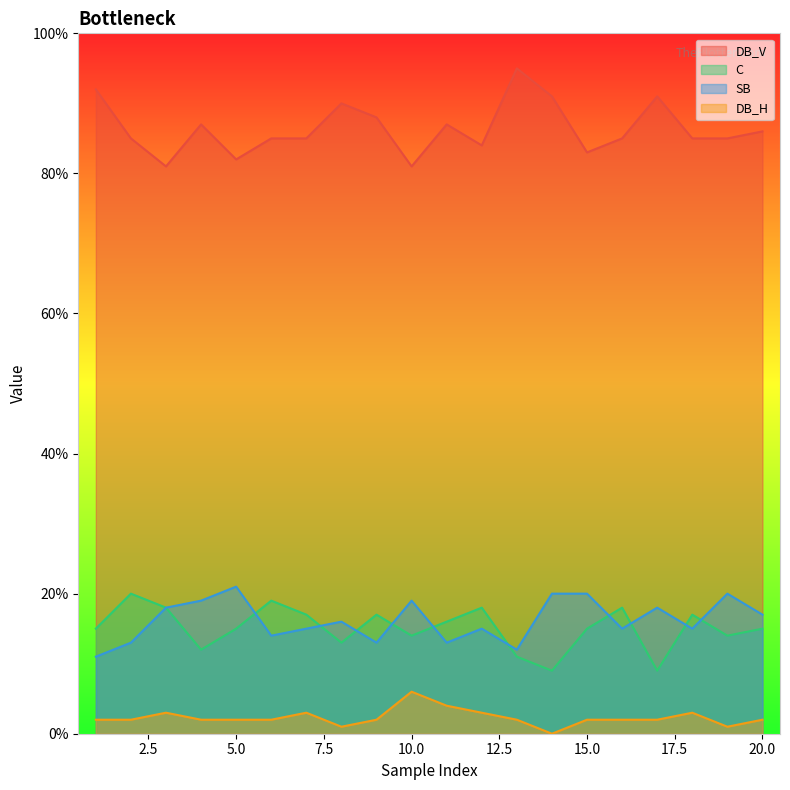

True or false: SB and DB_H cross at least once.

False